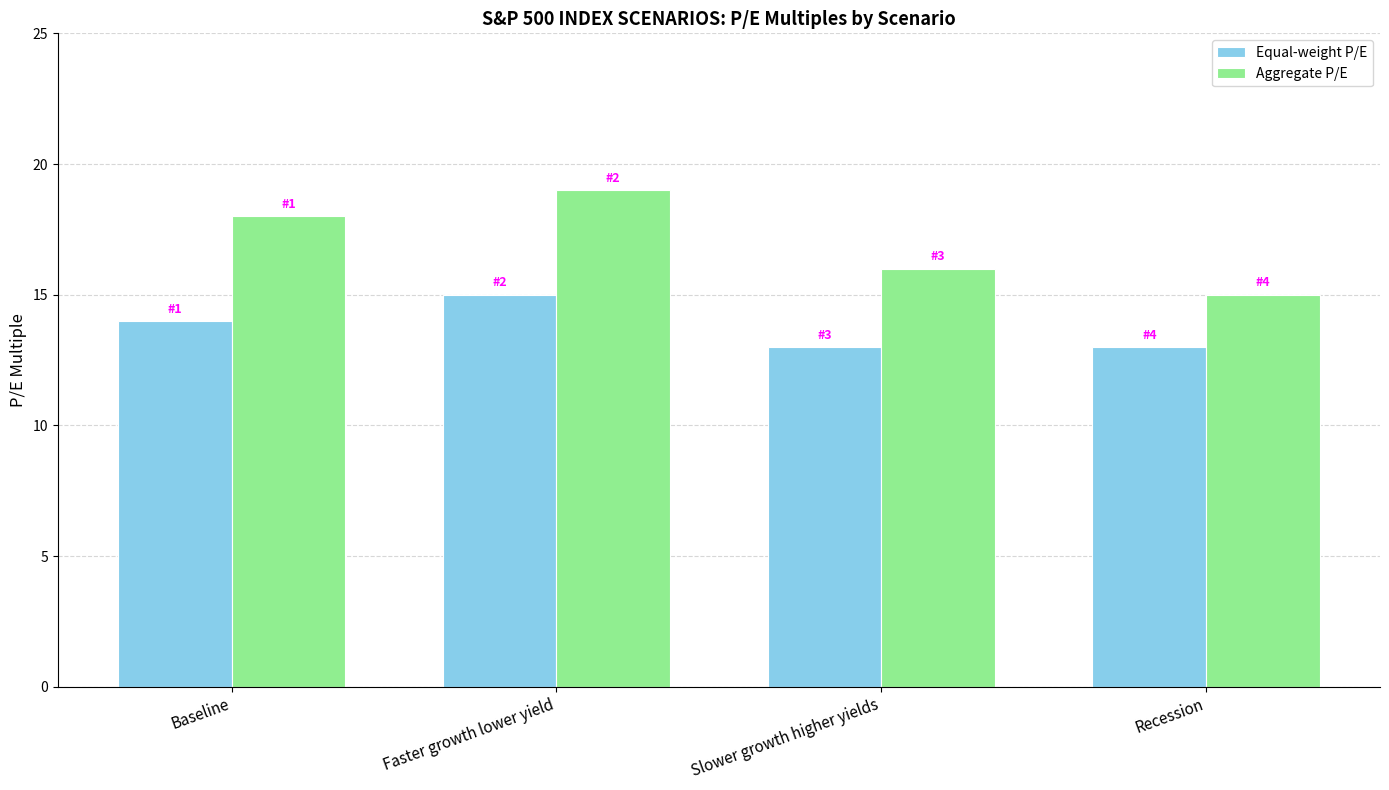

What is the label of the 3rd bar from the left?

Slower growth higher yields